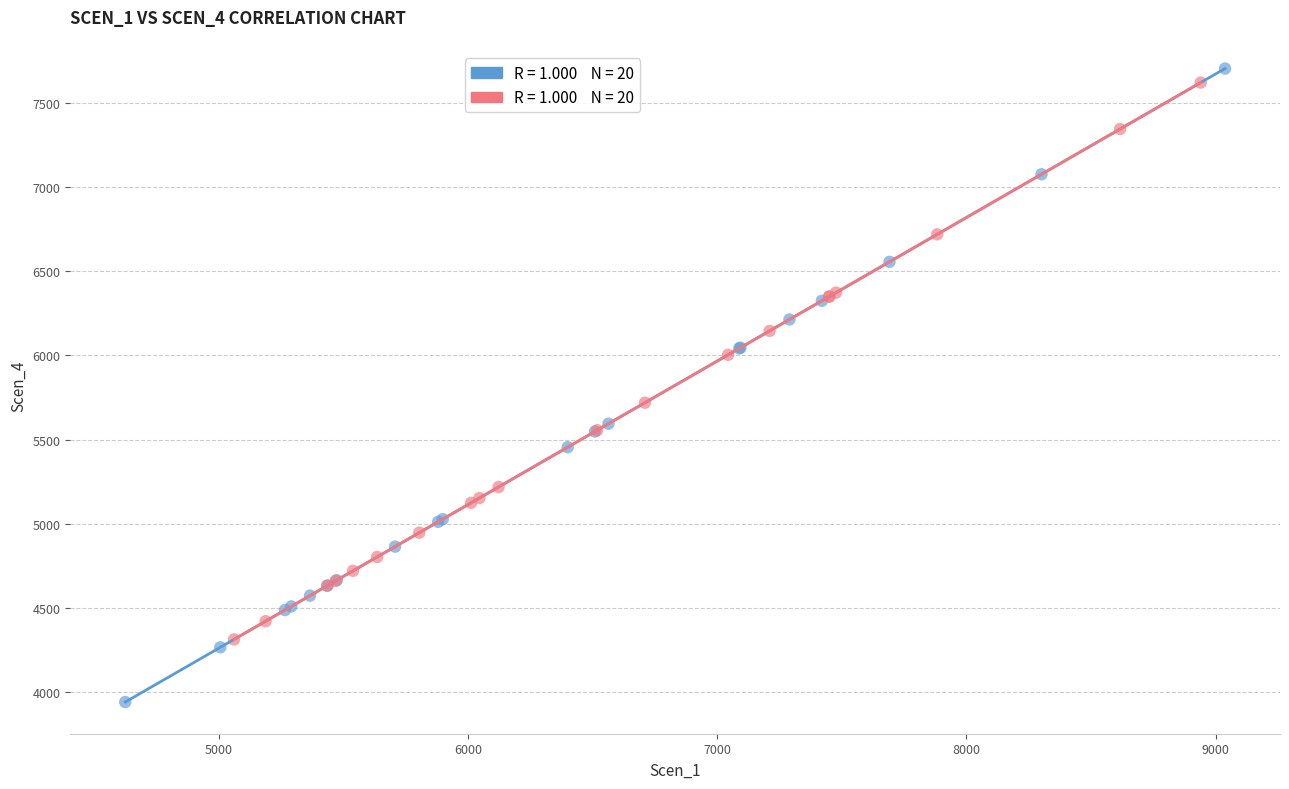

Which series reaches the minimum Y coordinate?

Scen_1 (Group A)